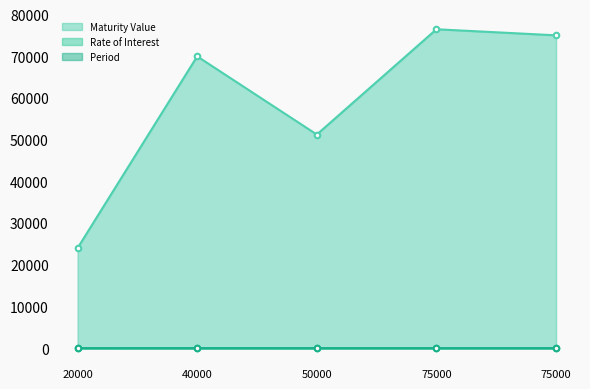

True or false: Maturity Value and Rate of Interest intersect in this chart.

False